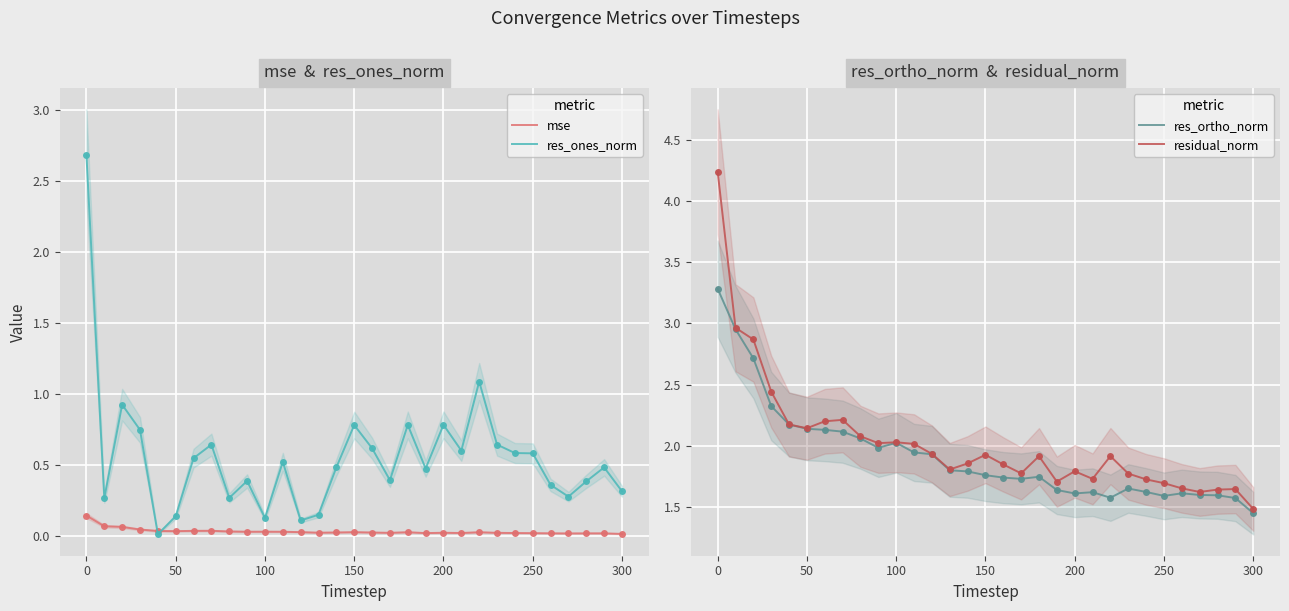

The mse series shows 0.0 at 250. True or false?

True